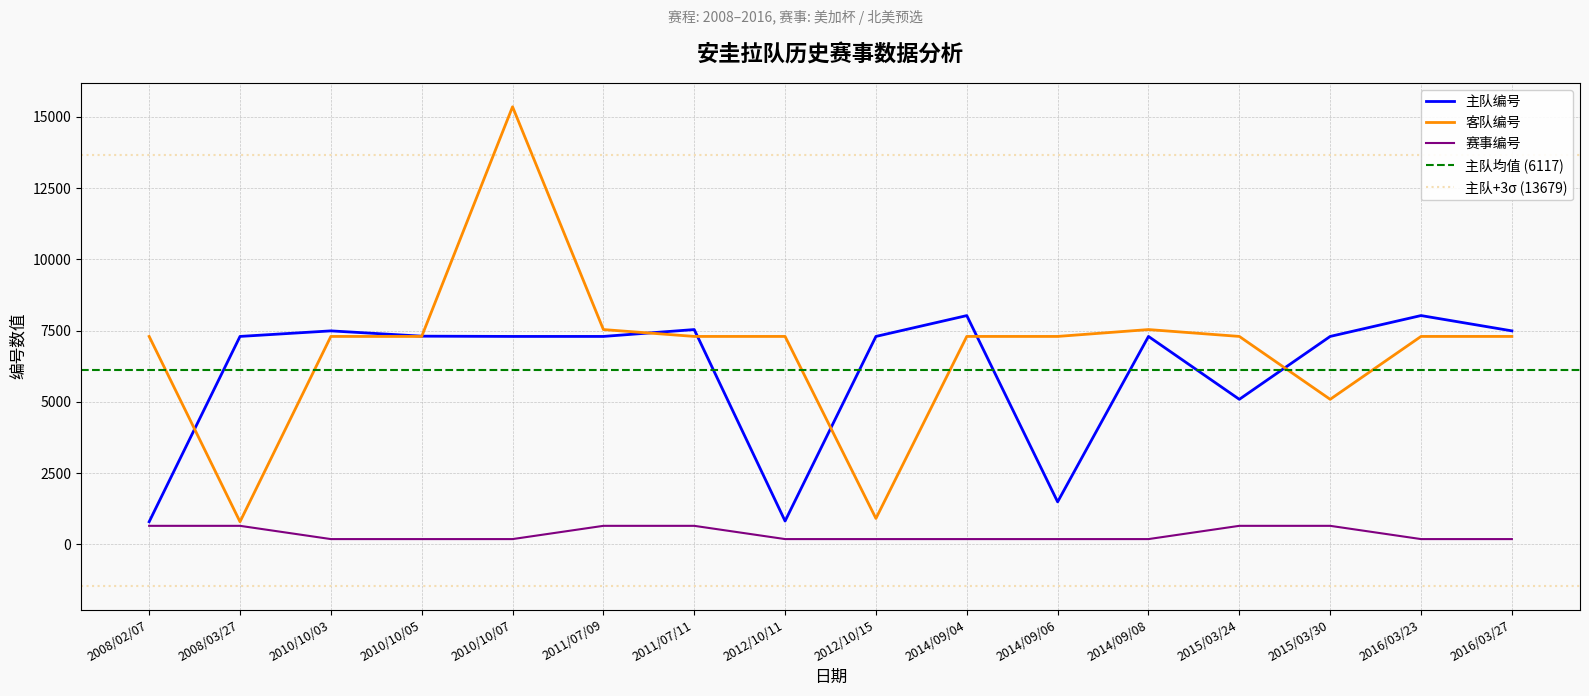

How many lines are shown in the chart?

3